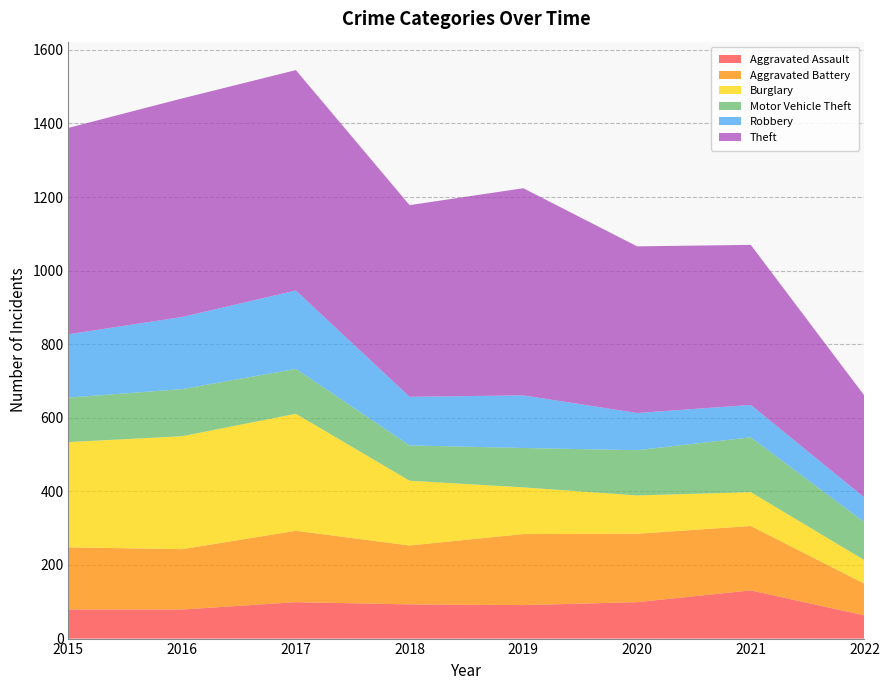

Reading right to left, extract all data points from this chart.

Aggravated Assault: 63	131	99	91	93	99	79	79
Aggravated Battery: 86	175	186	193	160	194	164	169
Burglary: 64	92	104	127	176	318	307	286
Motor Vehicle Theft: 103	149	123	107	96	122	128	121
Robbery: 67	88	101	143	132	213	196	172
Theft: 277	435	453	563	521	599	594	561